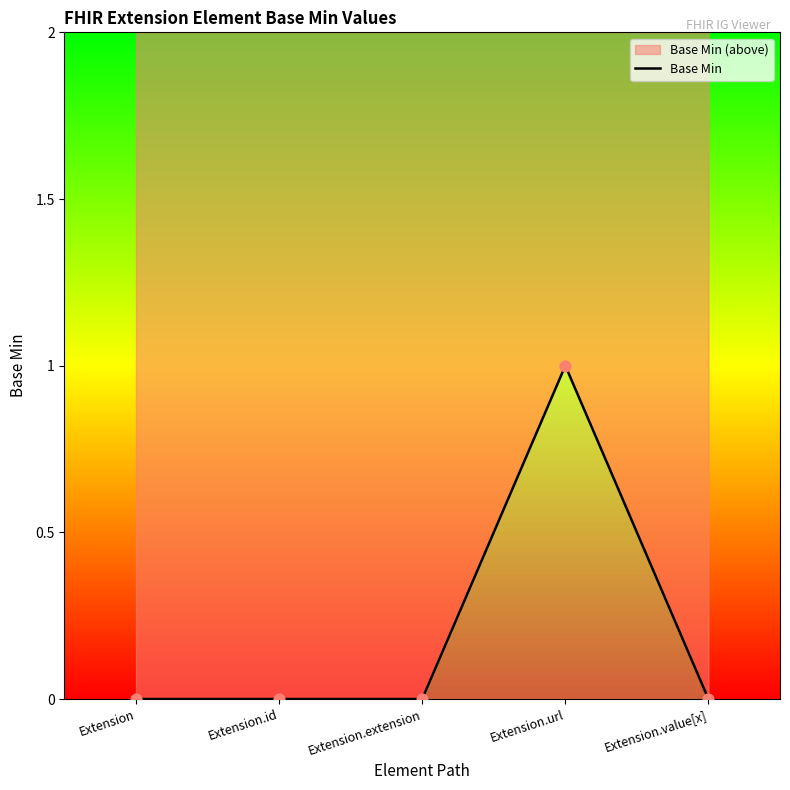

Between Extension.url and Extension, which is larger?

Extension.url